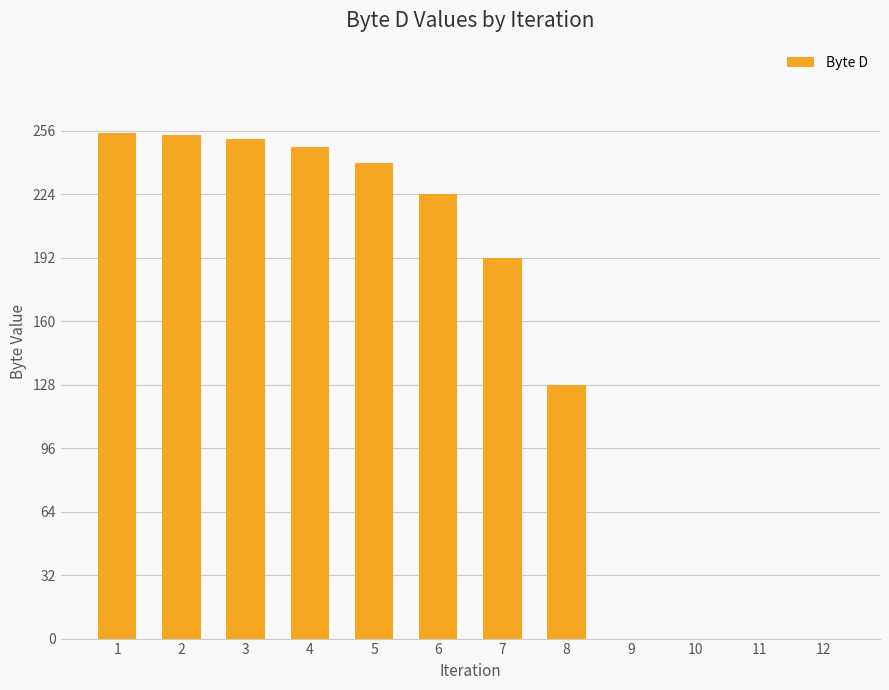

What is the sum of all values?

1793